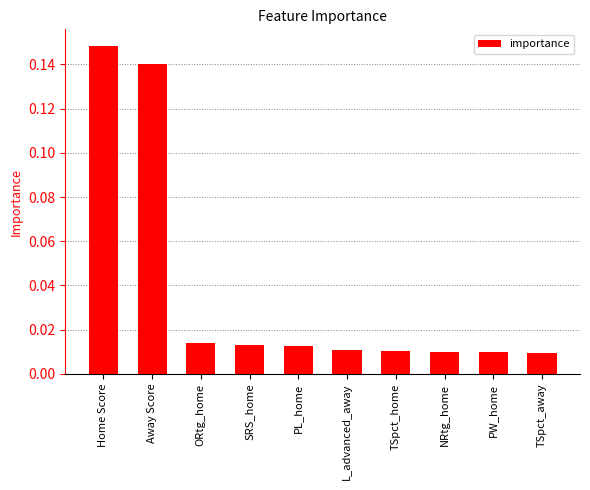

What is the label of the 9th bar from the right?

Away Score